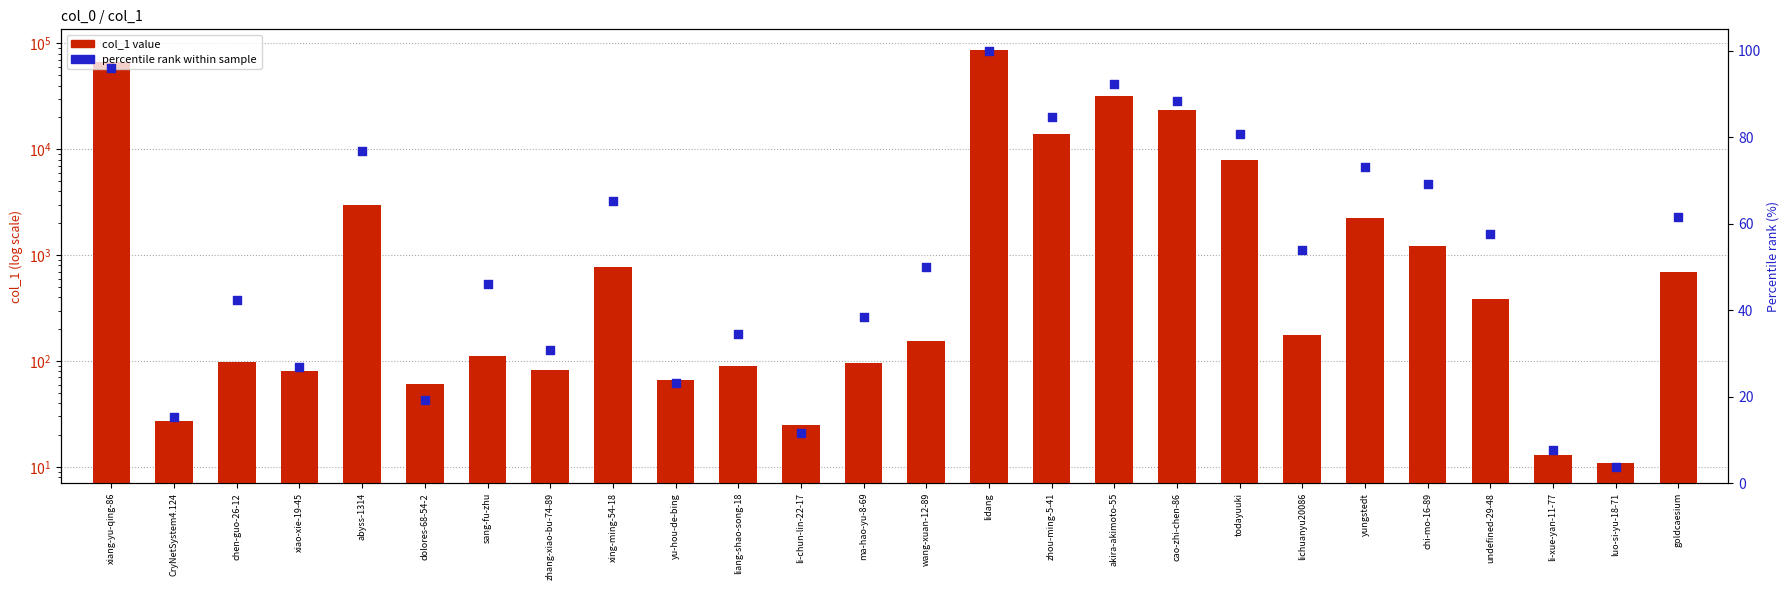

At how many categories does at least one series exceed 23261?

4